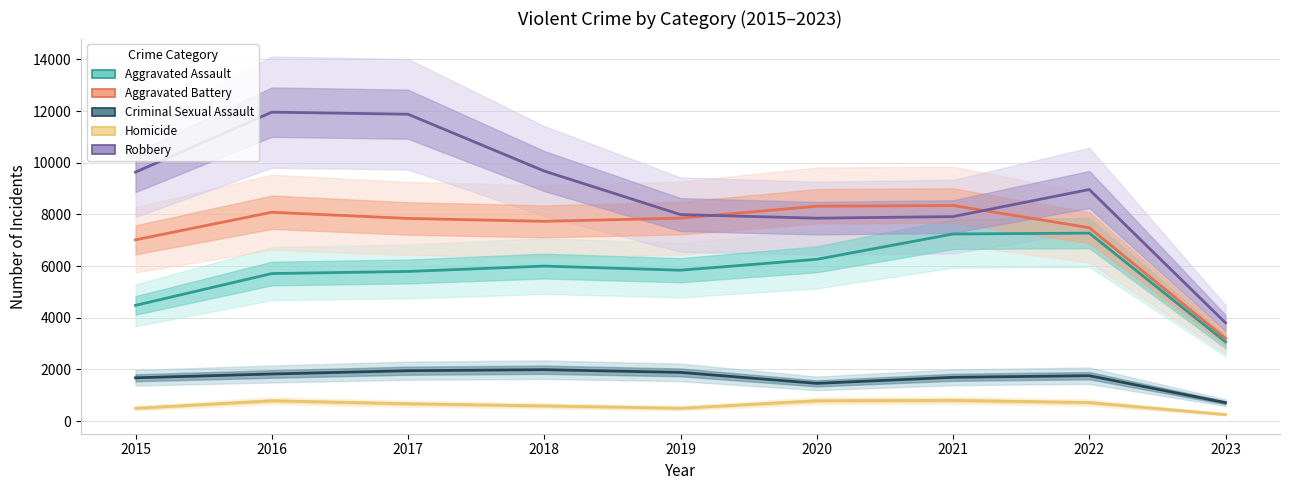

True or false: Criminal Sexual Assault and Homicide cross at least once.

False